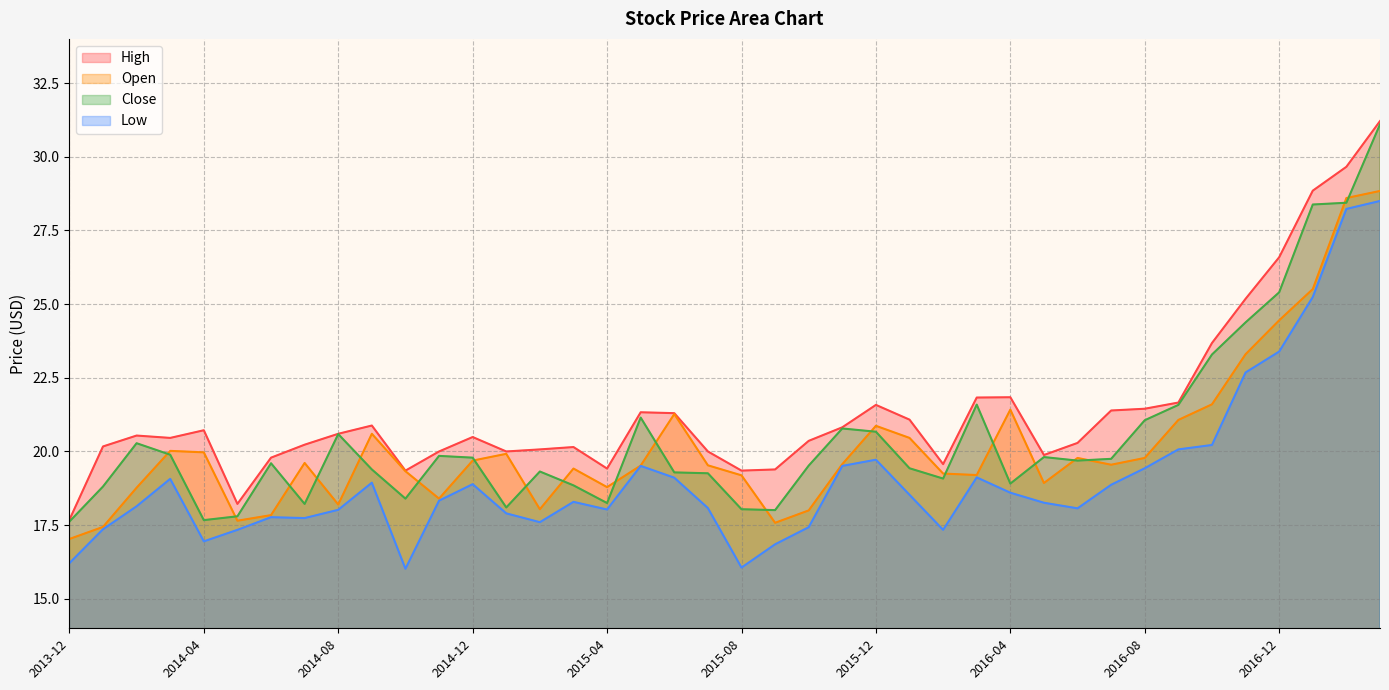

The Close series shows 21.6 at 2016-03. True or false?

True